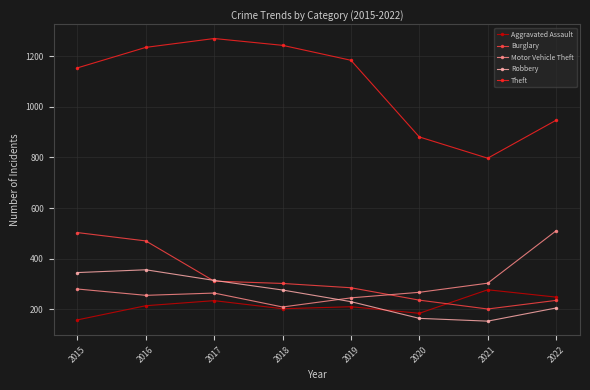

What is the approximate value of Theft at 2016, to the nearest 50?

1250